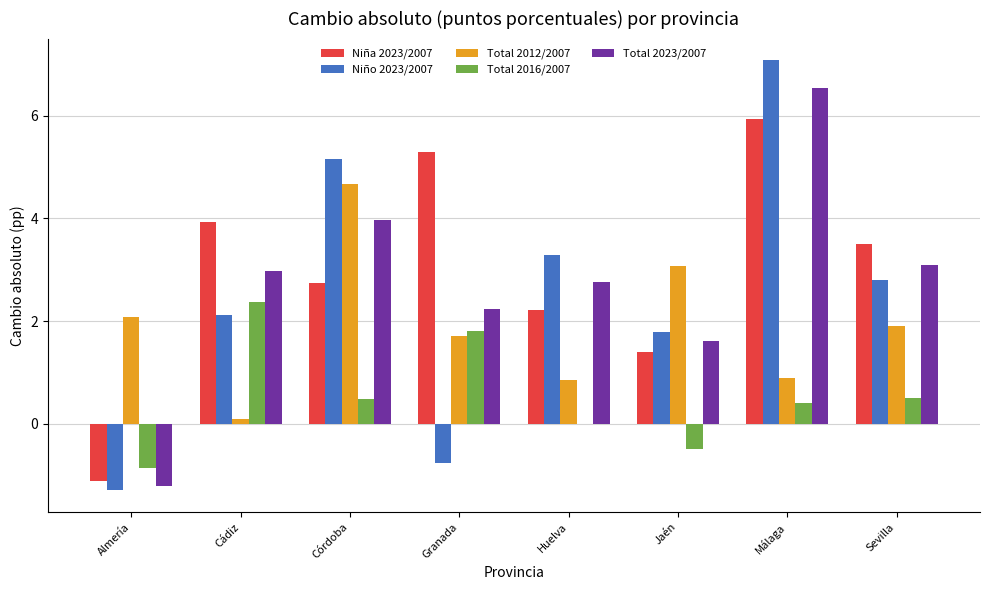

Is the value of Total 2012/2007 at Málaga greater than the value of Niña 2023/2007 at Málaga?

No